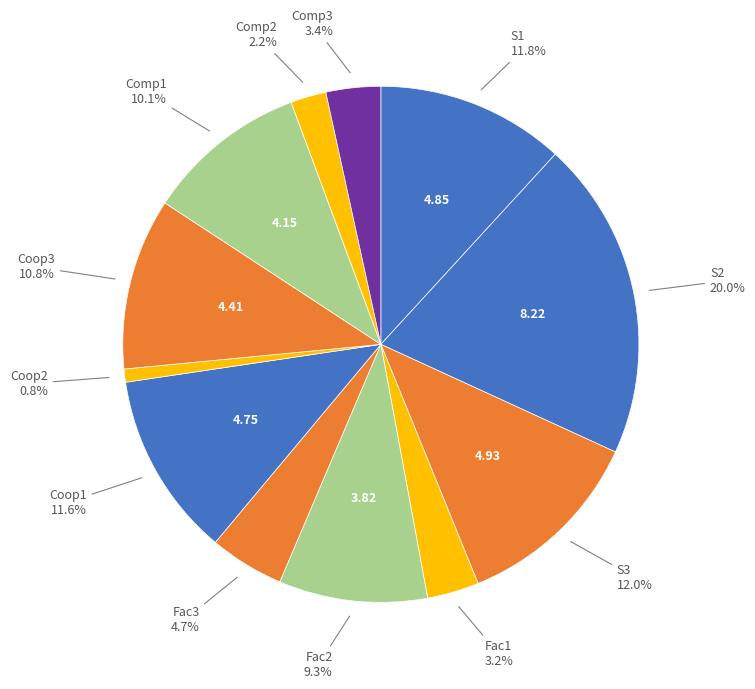

To the nearest percent, what is the difference between the largest and smallest slice percentages?

19%